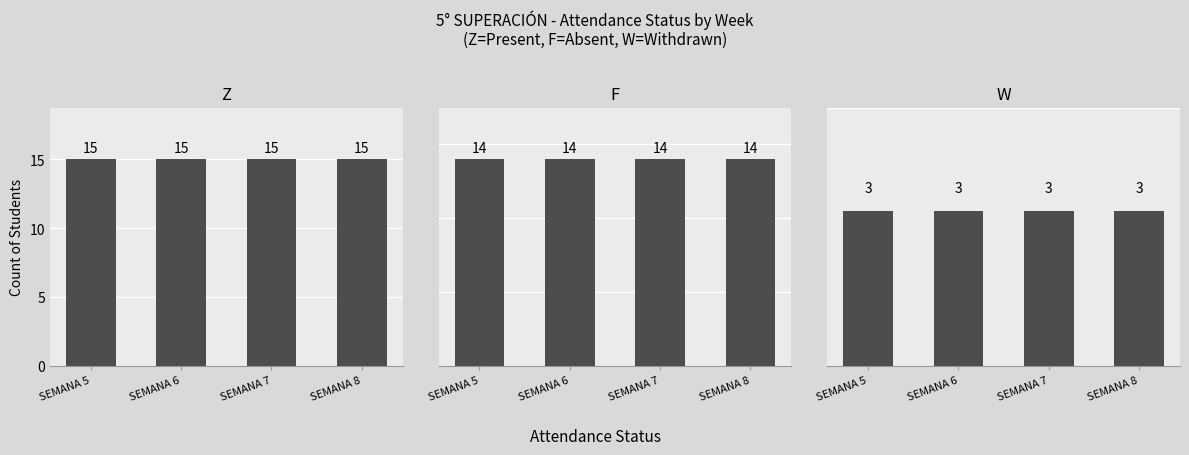

Reading right to left, transcribe all the data shown in this chart.

Z: 15	15	15	15
F: 14	14	14	14
W: 3	3	3	3